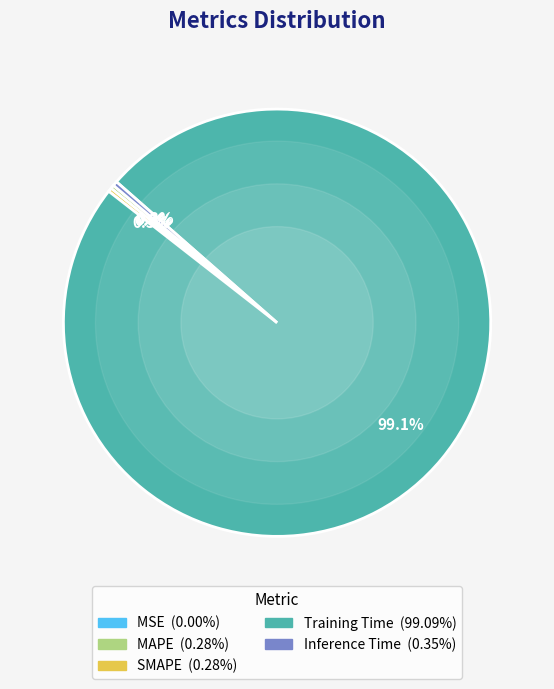

True or false: Inference Time accounts for 14% of the total.

False